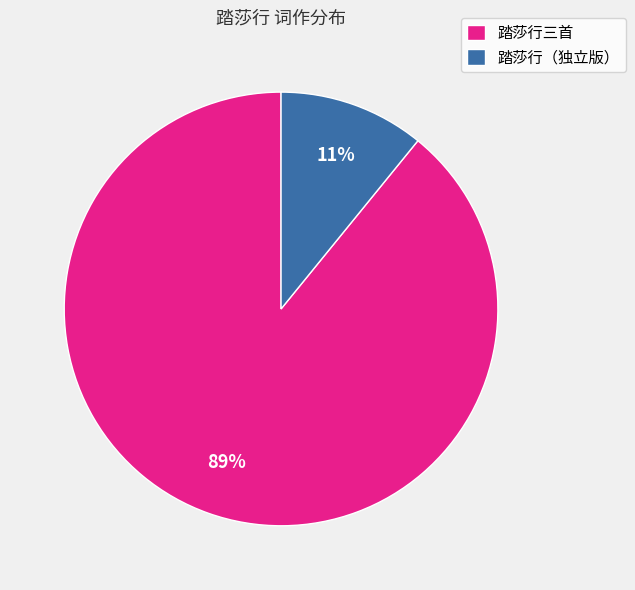

Rank the categories by value from lowest to highest.

踏莎行（独立版）, 踏莎行三首